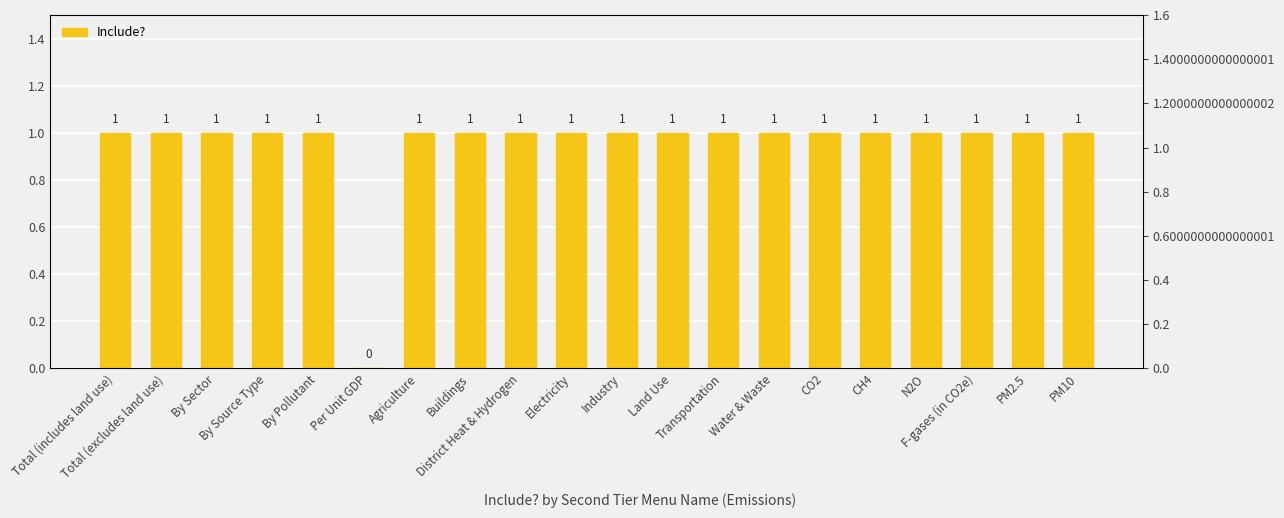

Is it true that the value at Land Use is 1?

False